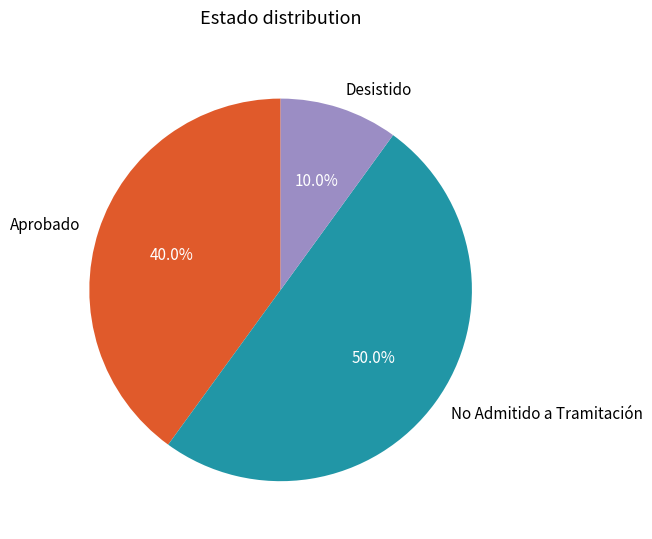

What is the largest slice in the pie chart?

No Admitido a Tramitación